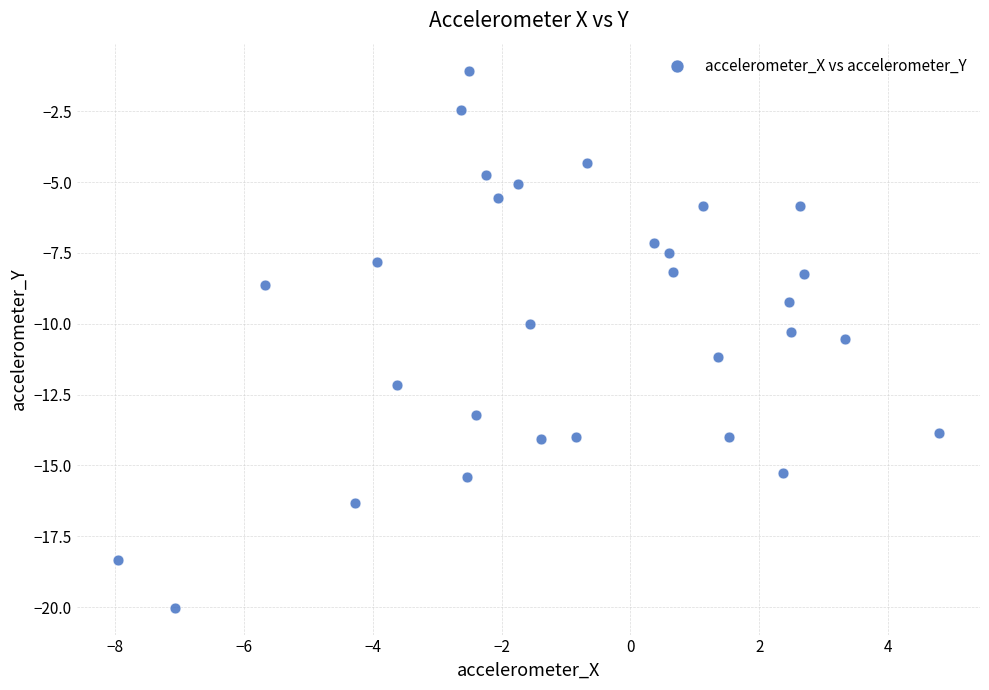

What is the range of Y values (max minus min)?

19.0